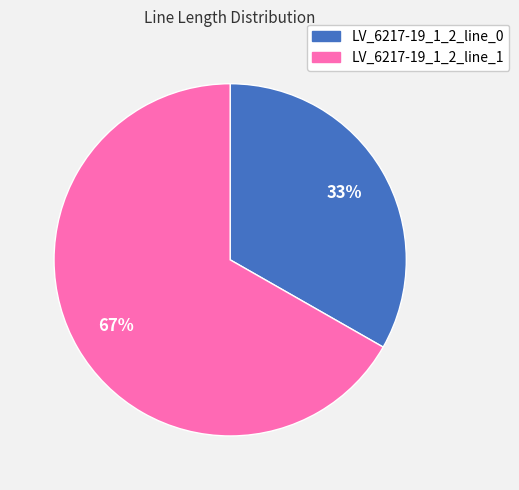

Which category has the biggest portion of the pie?

LV_6217-19_1_2_line_1